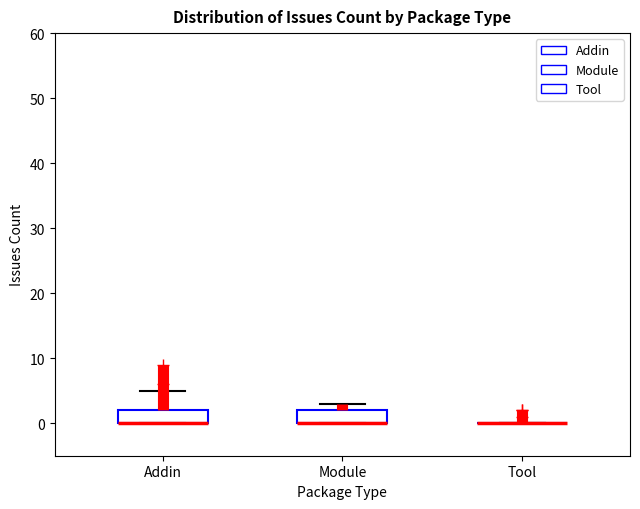

Where is the upper edge of the box for Addin on the y-axis? The values are not printed on the chart, so give them approximately, as read against the axis.

2